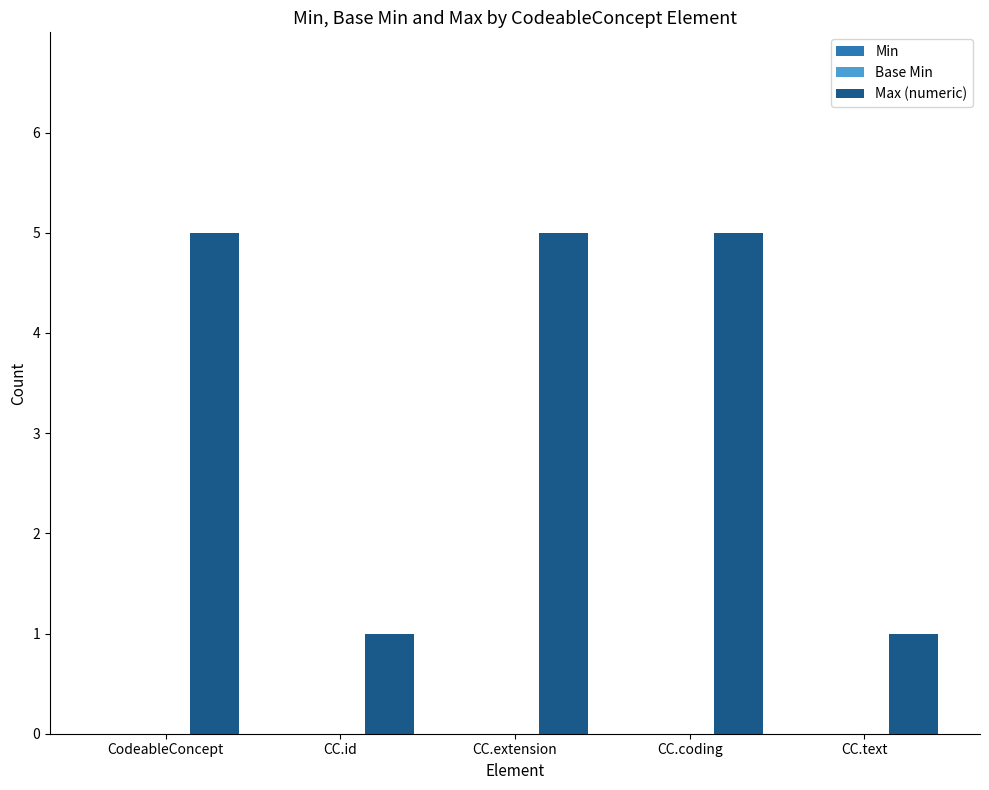

What is the value of the 4th bar from the left?

5